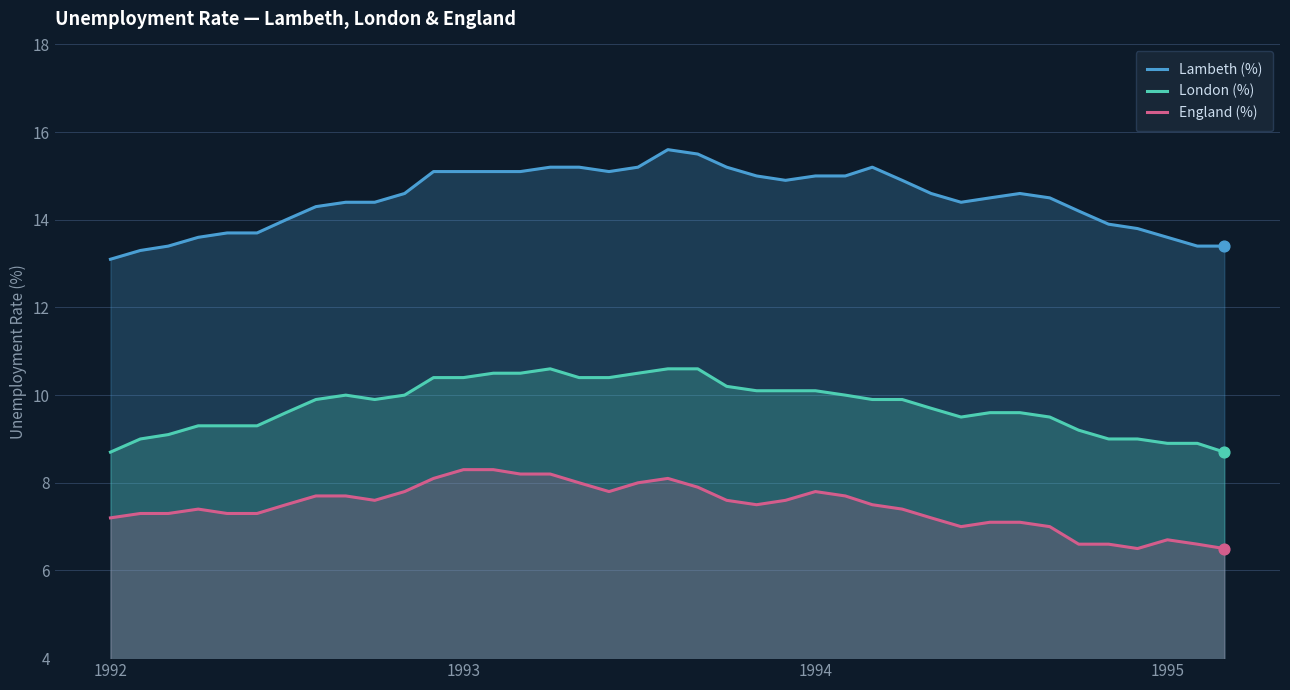

At how many categories does at least one series exceed 11?

39